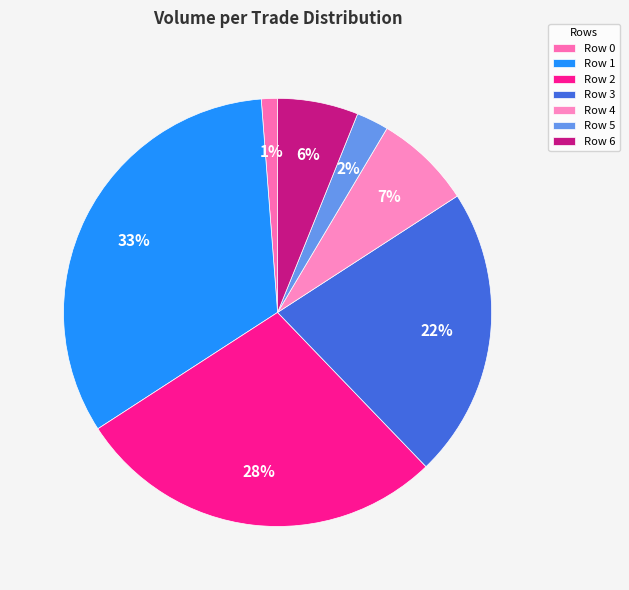

What is the smallest slice in the pie chart?

Row 0